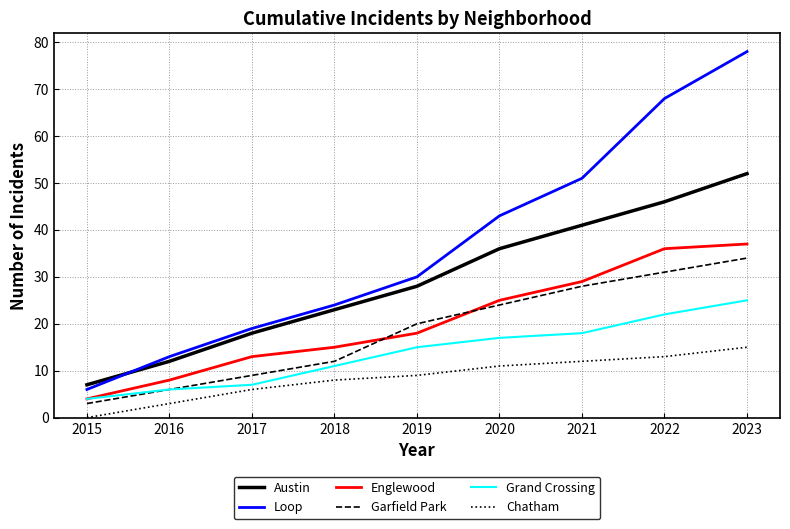

True or false: Austin and Loop intersect in this chart.

True